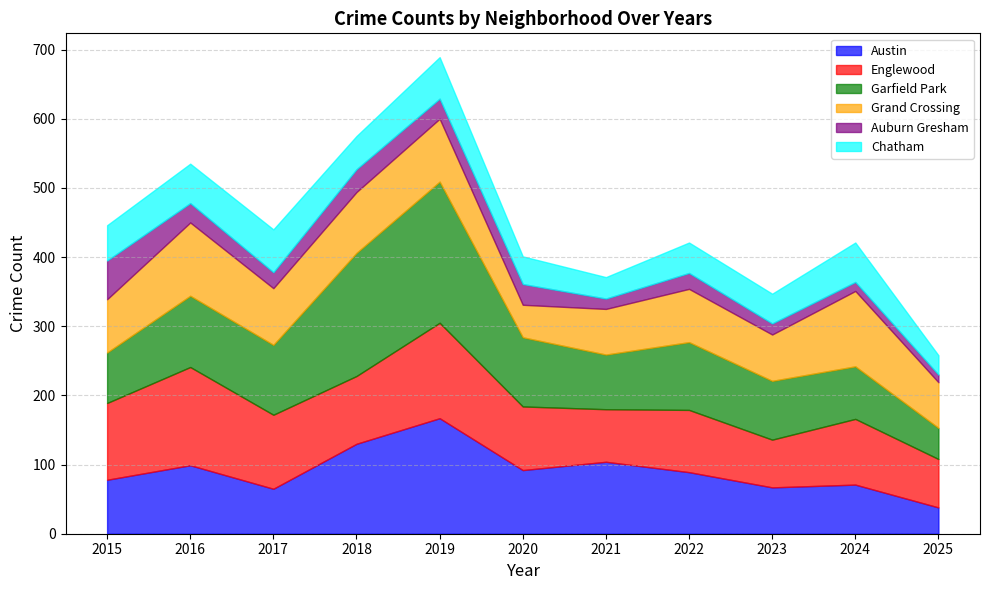

What is the spread (max minus min) of values at 2024?

96